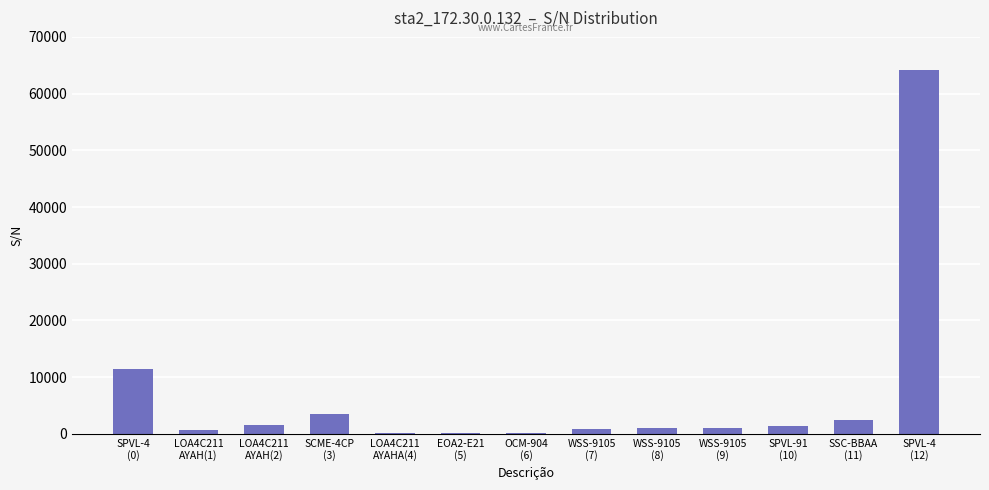

What is the maximum value shown in the chart?

64192